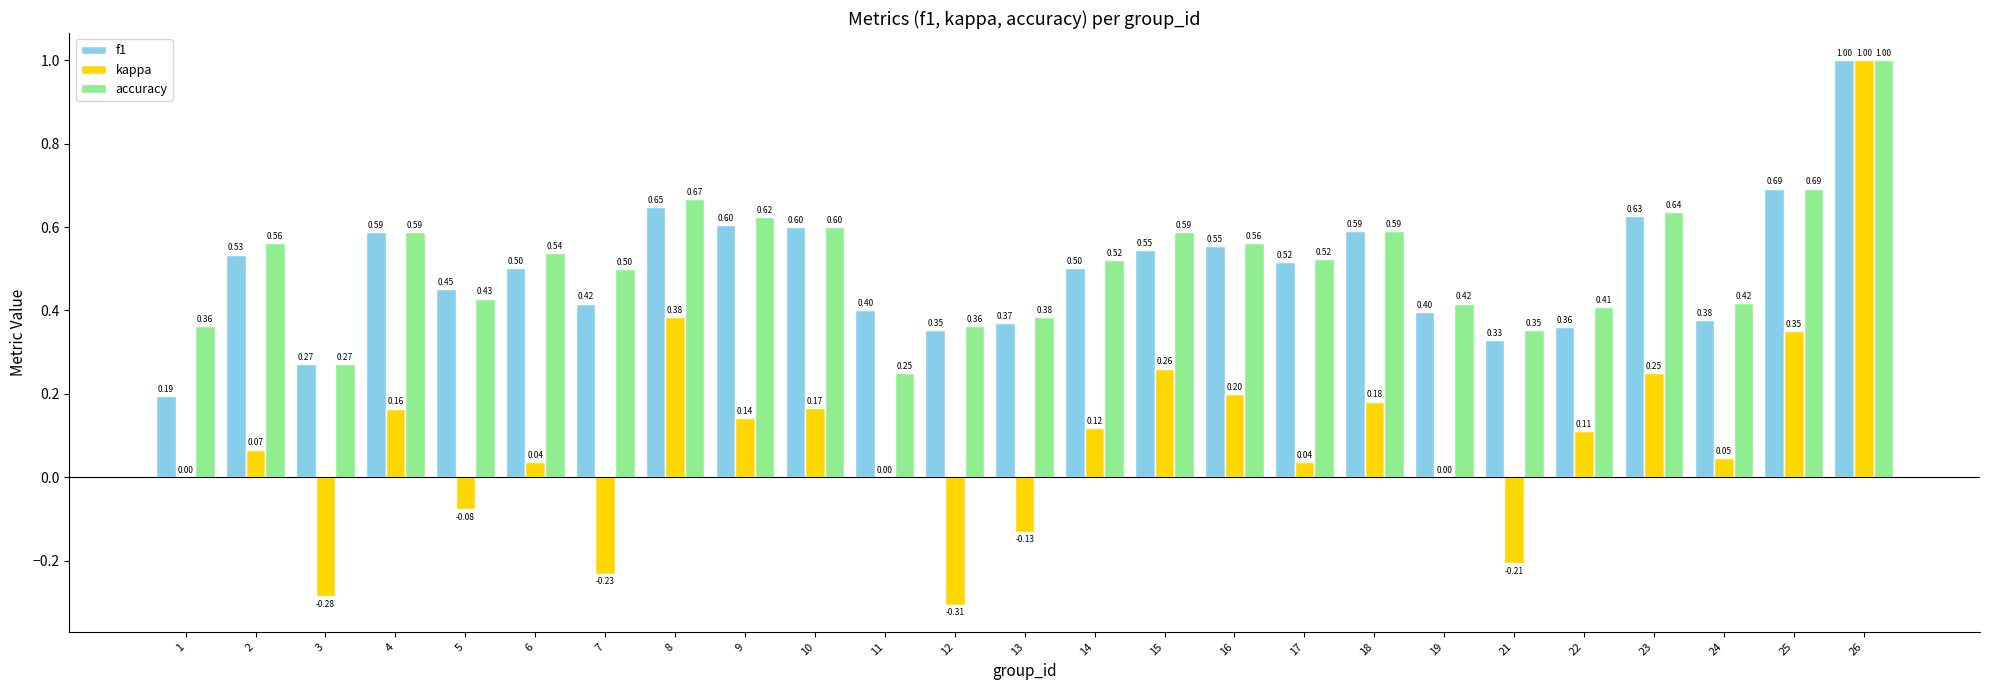

Does the chart contain stacked bars?

No